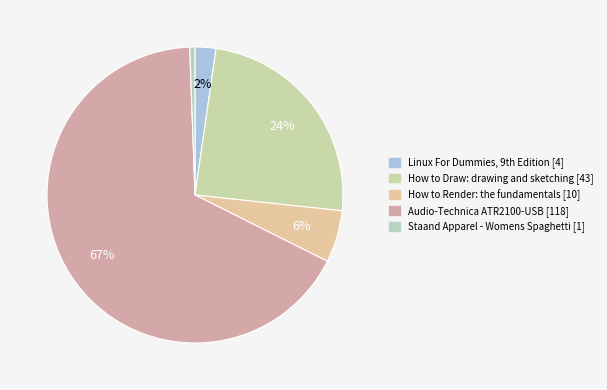

What is the total percentage of Audio-Technica ATR2100-USB and Staand Apparel - Womens Spaghetti?

67.6%